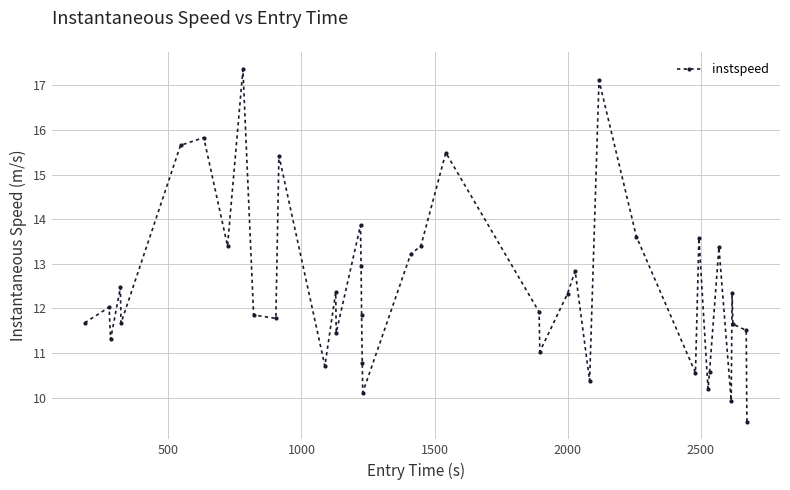

What is the difference between the second highest and minimum values?

7.7